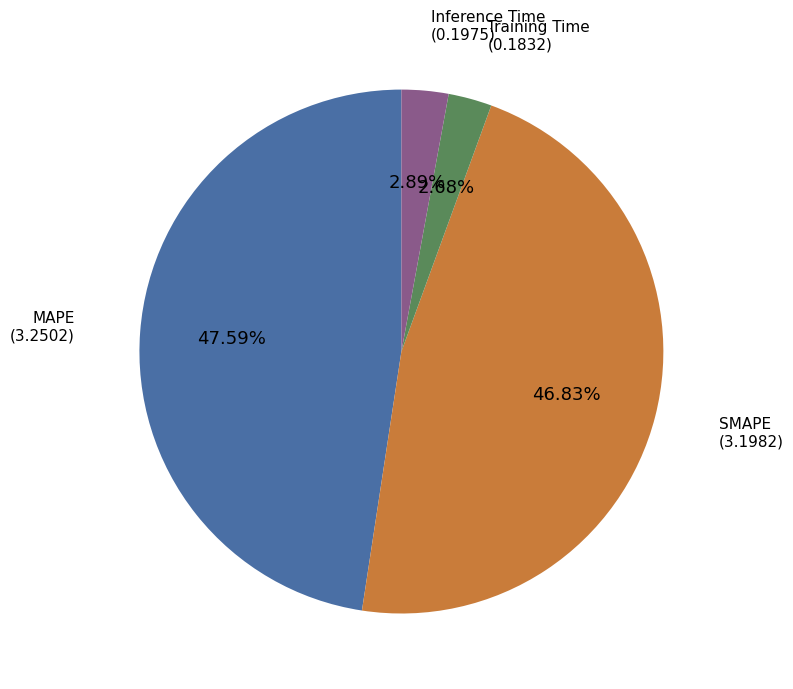

Is Training Time the majority of the pie?

No